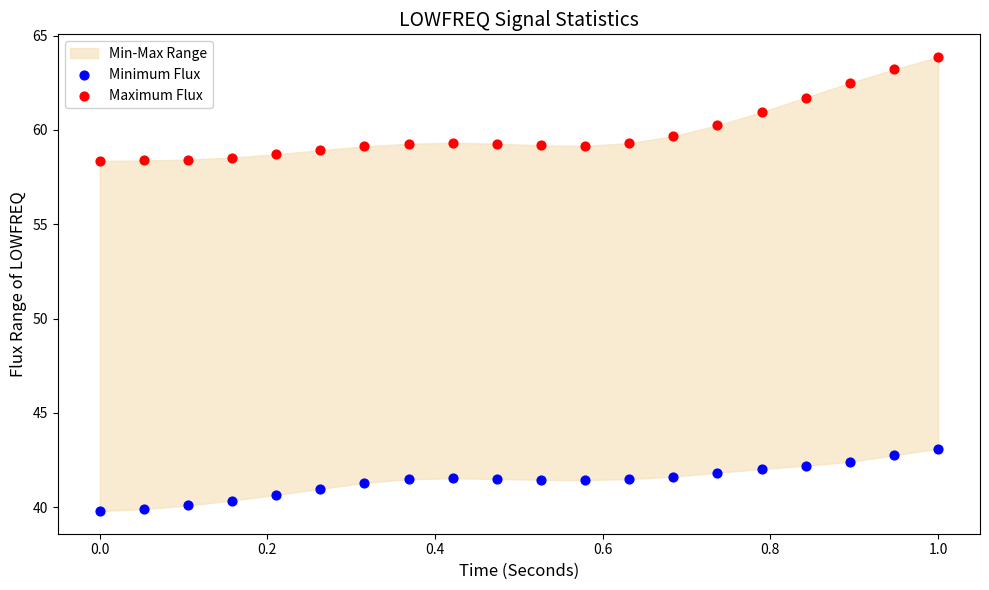

Which series contains the highest Y value?

Maximum Flux